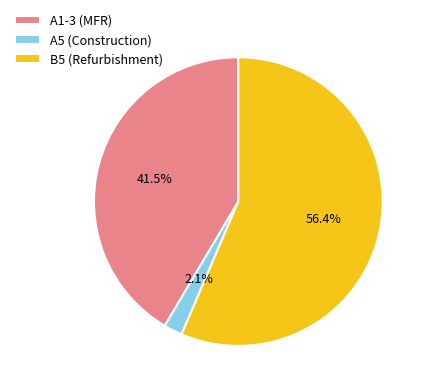

True or false: A5 (Construction) accounts for 8% of the total.

False